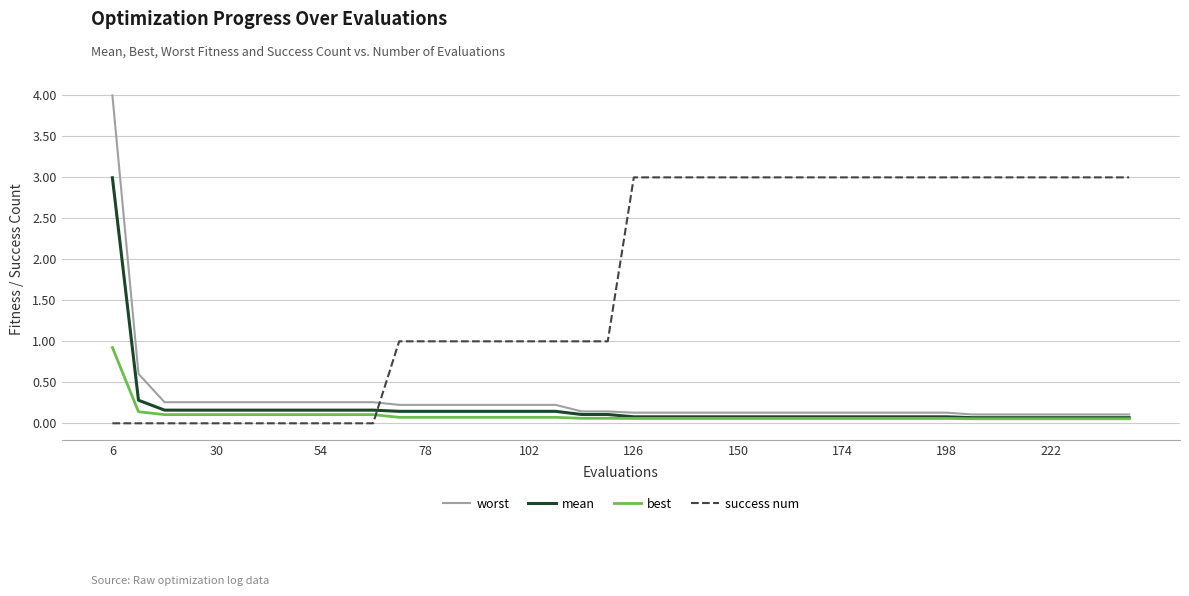

Which series has the largest total across all categories?

success num